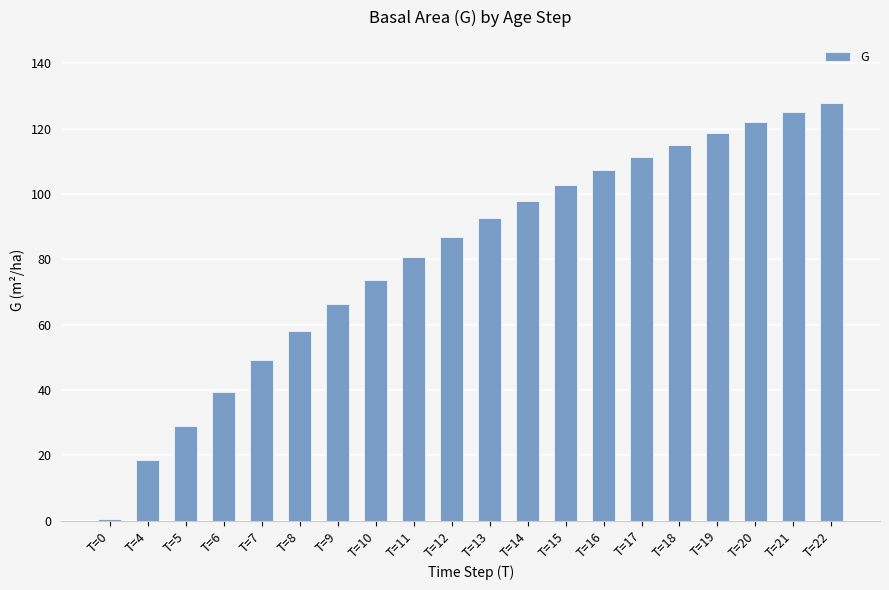

What is the difference between the maximum and minimum values?

127.4